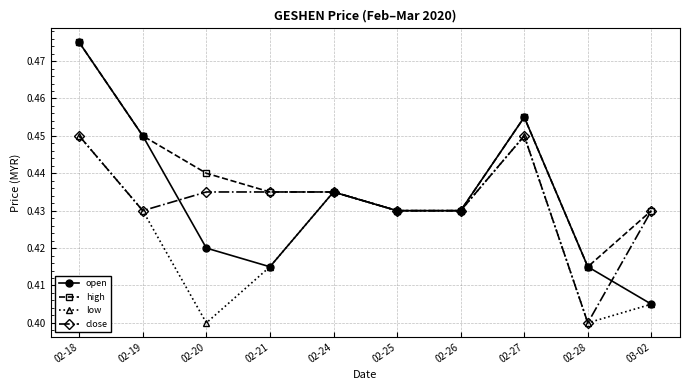

Is it true that open equals 0.8 at 02-24?

False